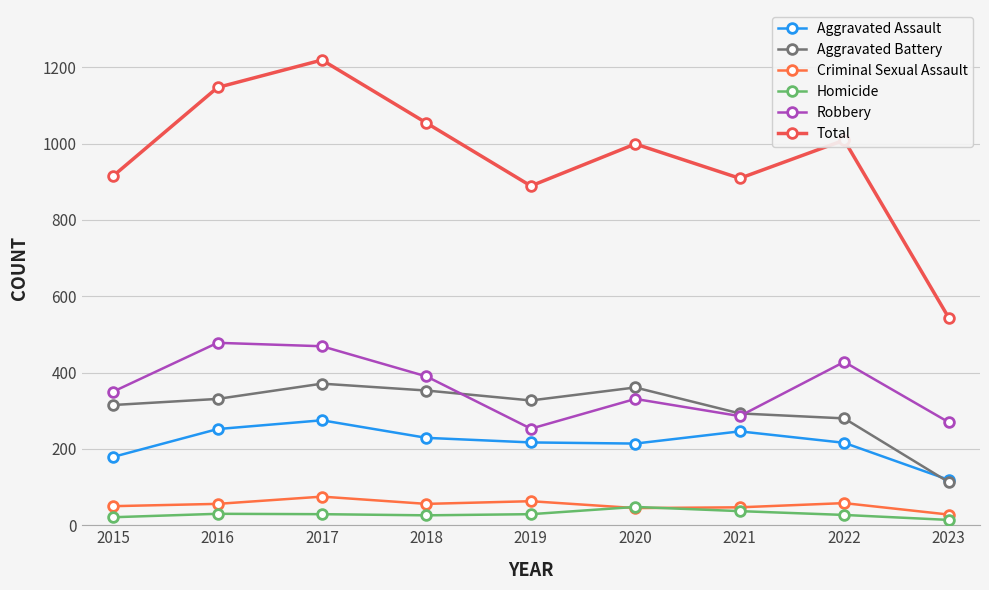

At which category is the sum across all series the highest?

2017